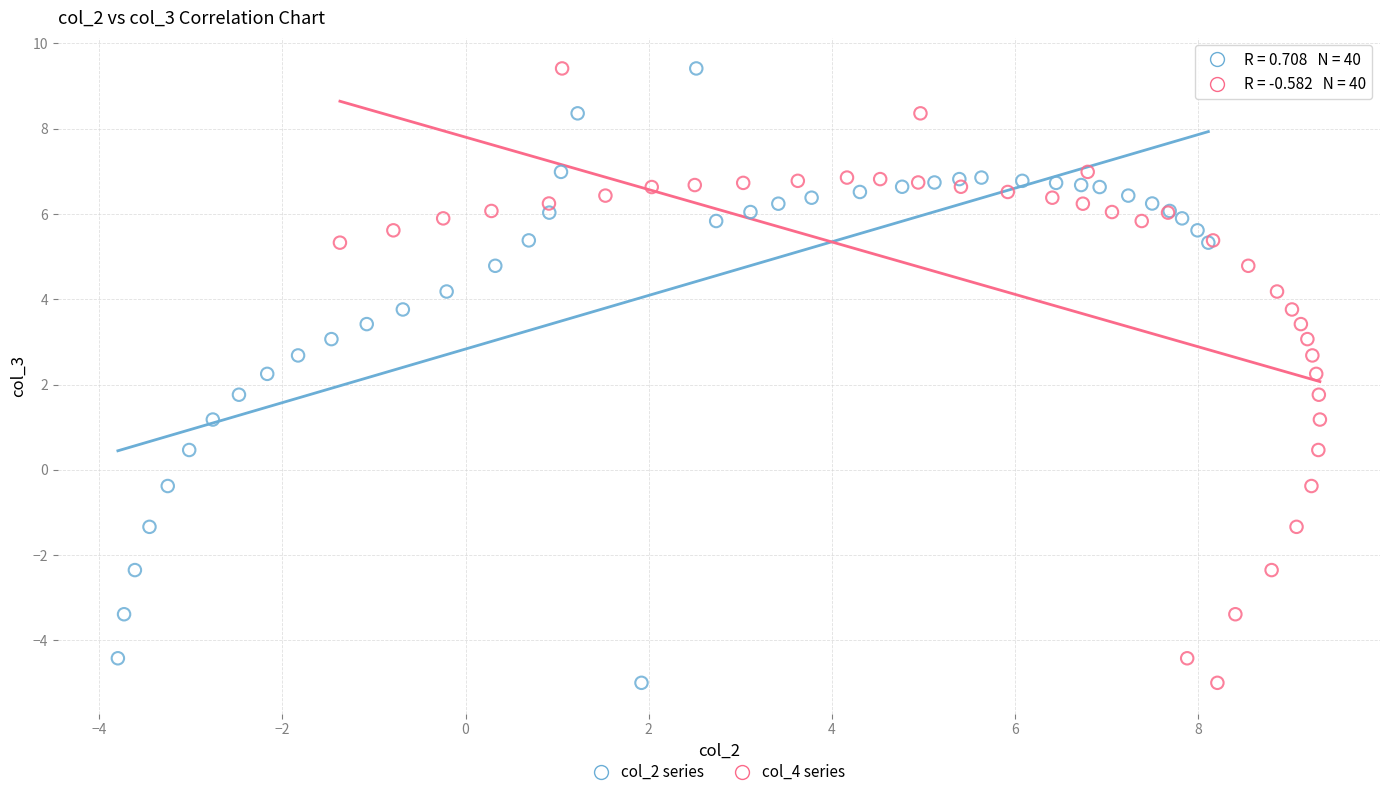

What are all the series names shown in the legend?

col_2 series, col_4 series